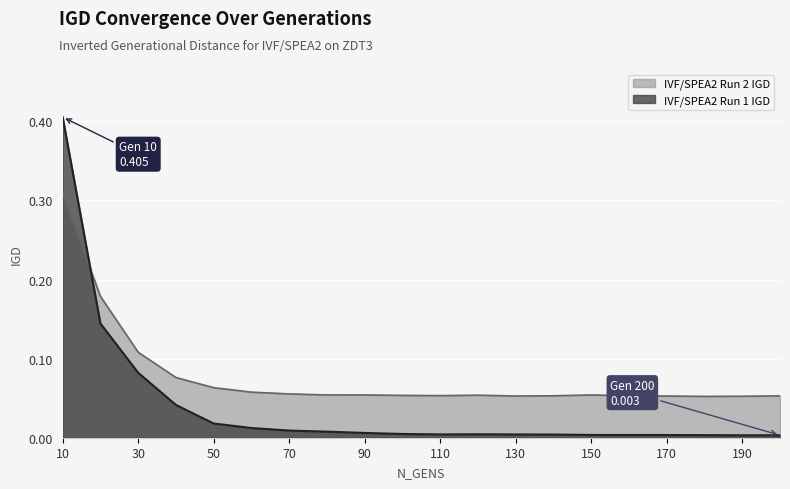

Reading left to right, list all the values displayed in this chart.

IVF/SPEA2 Run 1 IGD: 10=0.4	20=0.1	30=0.1	40=0.0	50=0.0	60=0.0	70=0.0	80=0.0	90=0.0	100=0.0	110=0.0	120=0.0	130=0.0	140=0.0	150=0.0	160=0.0	170=0.0	180=0.0	190=0.0	200=0.0
IVF/SPEA2 Run 2 IGD: 10=0.3	20=0.2	30=0.1	40=0.1	50=0.1	60=0.1	70=0.1	80=0.1	90=0.1	100=0.1	110=0.1	120=0.1	130=0.1	140=0.1	150=0.1	160=0.1	170=0.1	180=0.1	190=0.1	200=0.1